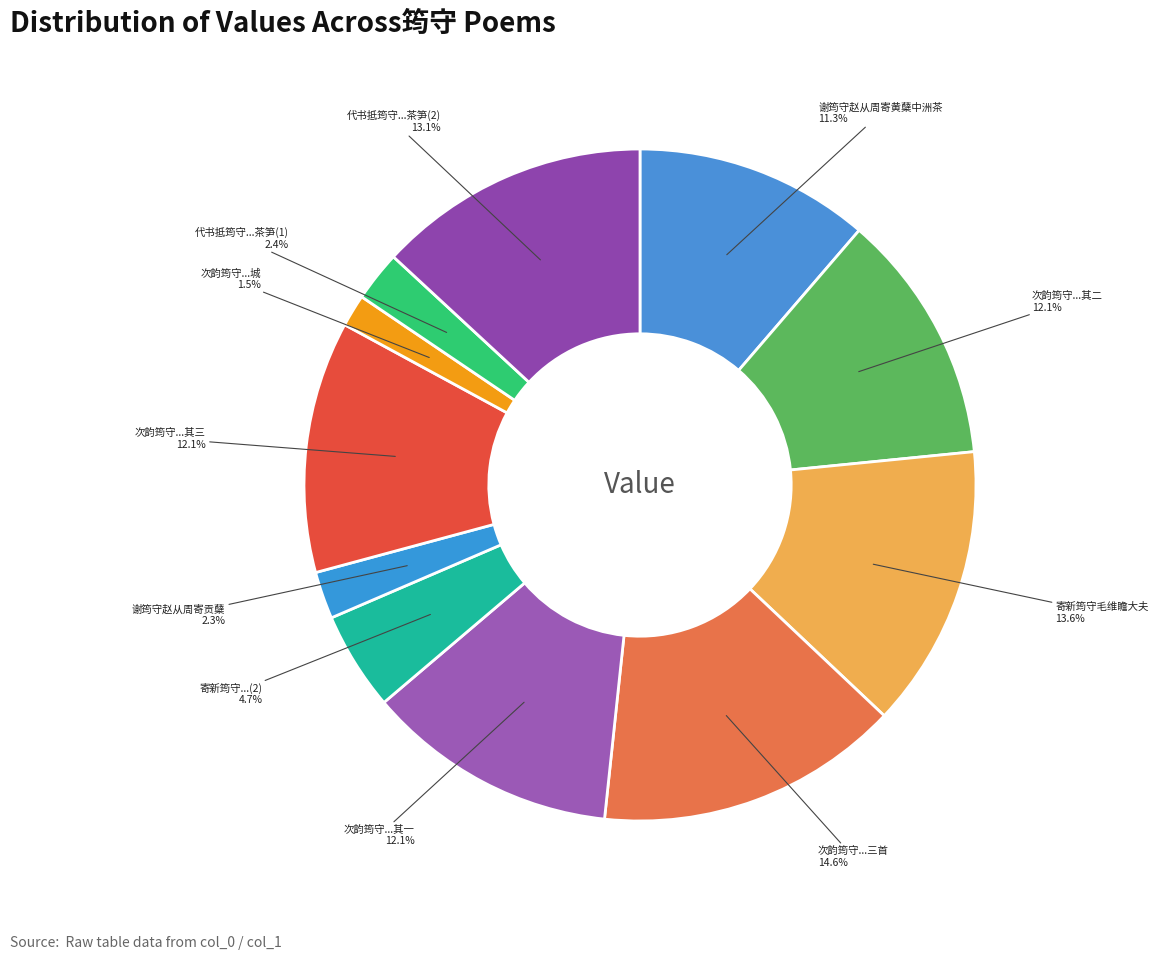

Count the number of slices in the pie.

11